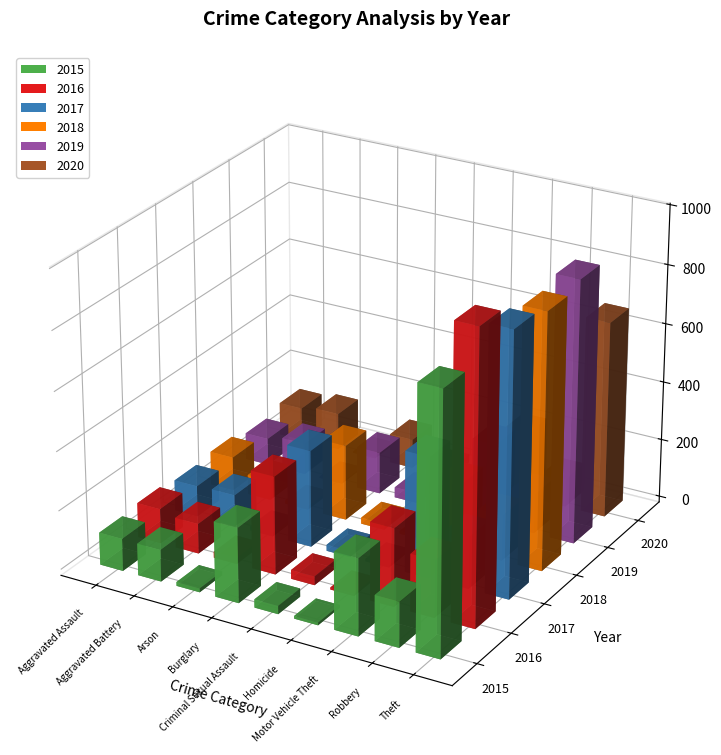

What is the sum of the 2017 values at Burglary and Aggravated Battery?

437